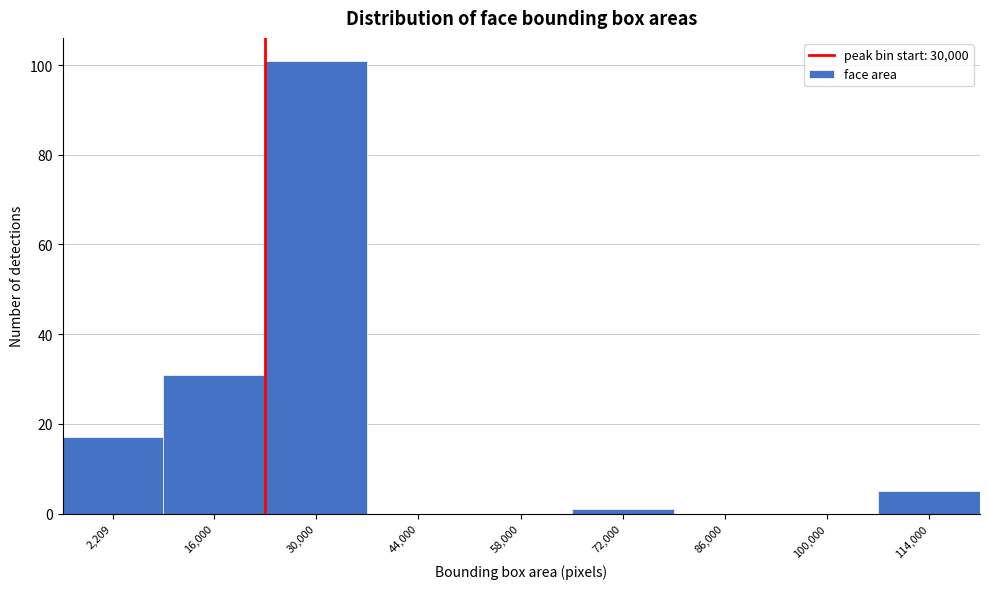

Reading left to right, what are all the values shown in this chart?

2,209=17	16,000=31	30,000=101	44,000=0	58,000=0	72,000=1	86,000=0	100,000=0	114,000=5